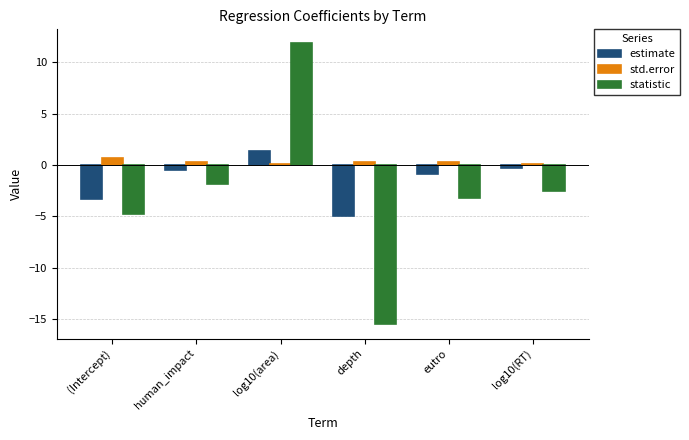

Reading left to right, what are all the values shown in this chart?

estimate: -3.3	-0.5	1.4	-4.9	-0.9	-0.3
std.error: 0.7	0.3	0.1	0.3	0.3	0.1
statistic: -4.8	-1.8	11.8	-15.5	-3.2	-2.6